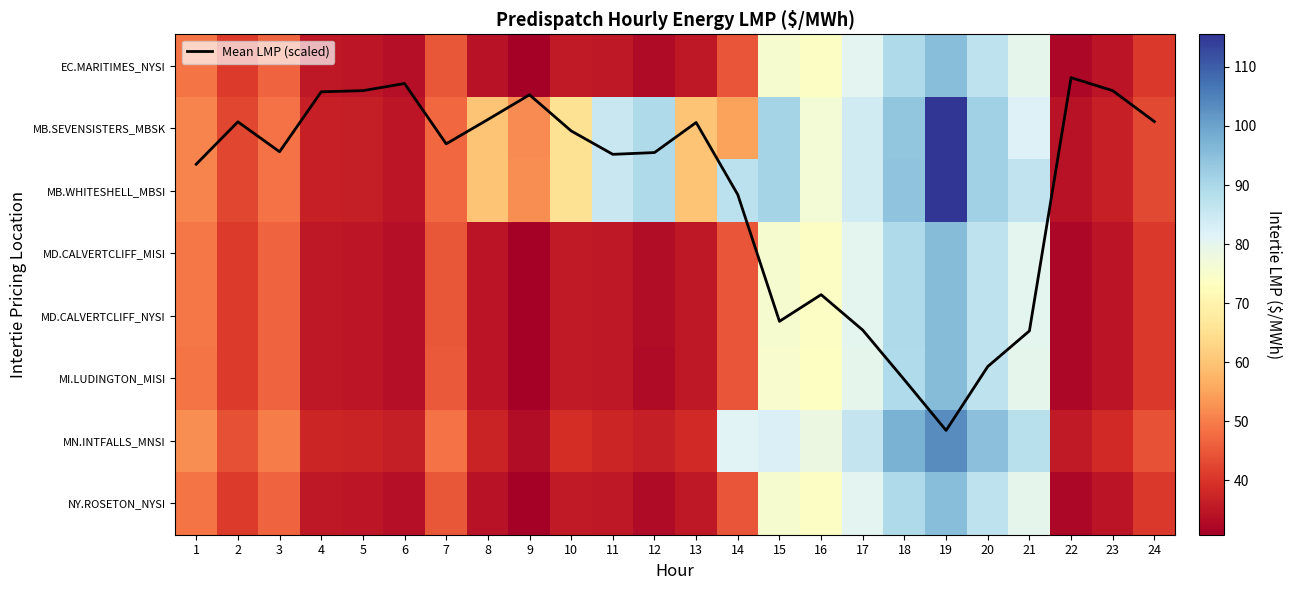

Which label corresponds to the smallest value in the chart?

22